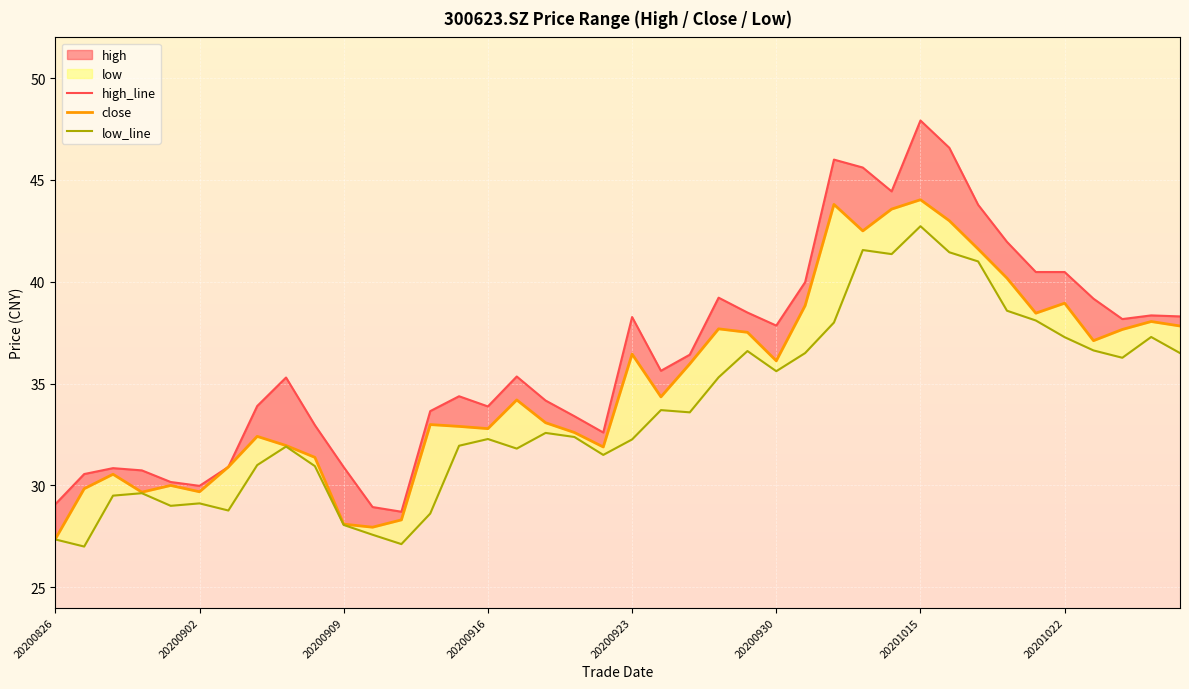

What is the difference between the maximum and minimum values in the low_line series?

15.7